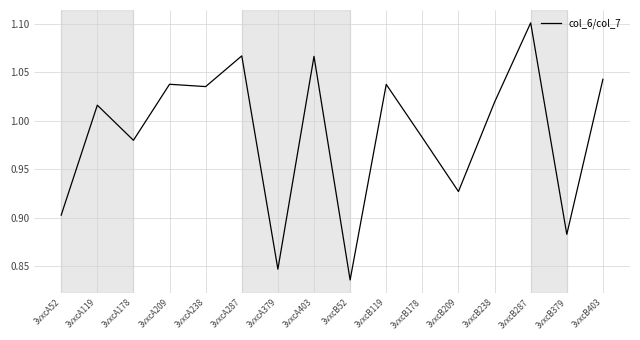

Between 3vxcA178 and 3vxcA52, which is larger?

3vxcA178